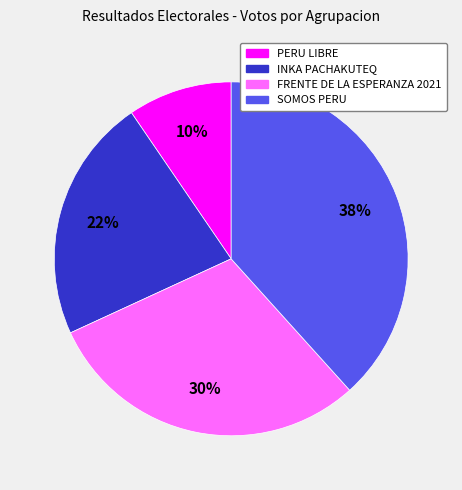

The SOMOS PERU slice represents 52% of the pie. True or false?

False